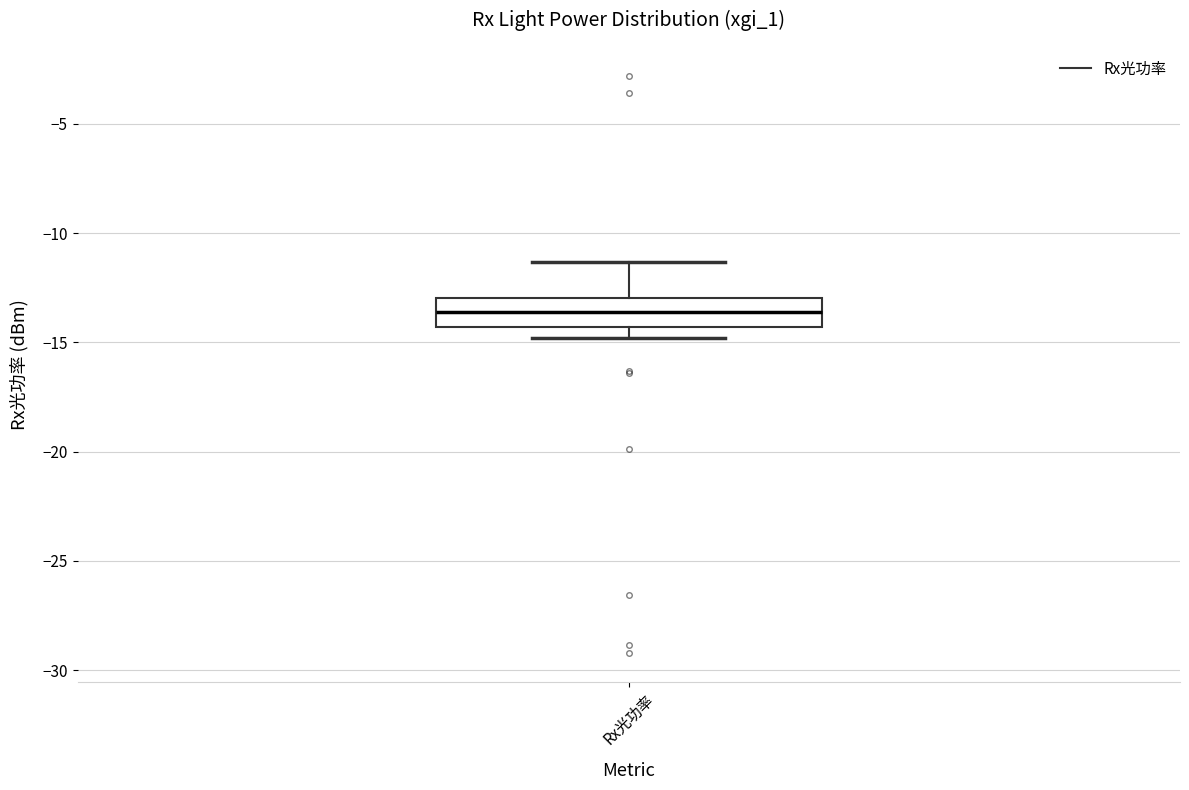

Where does the upper whisker of the box for Rx光功率 end on the y-axis? The values are not printed on the chart, so give them approximately, as read against the axis.

-11.5